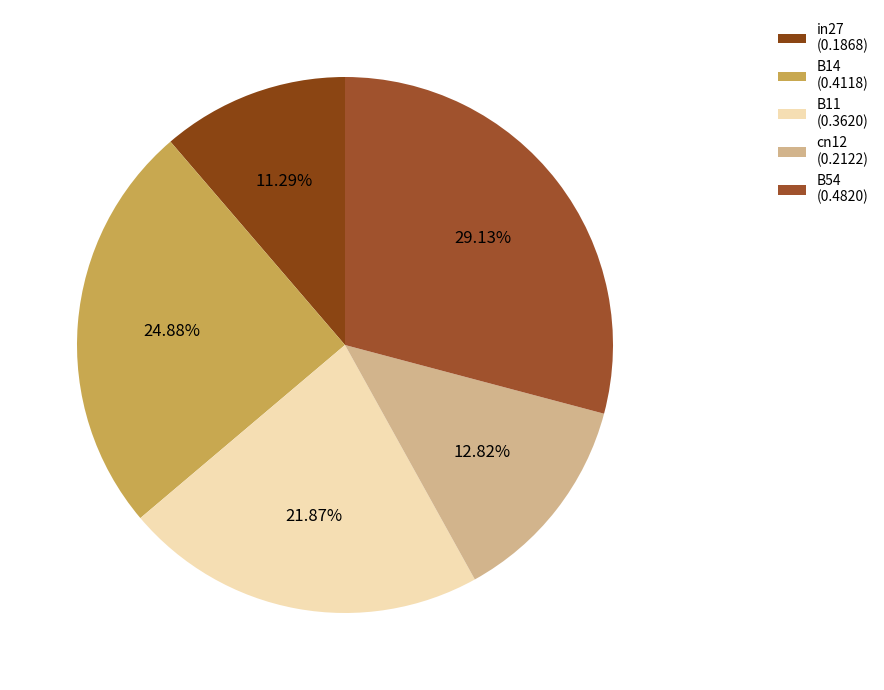

True or false: cn12 accounts for 13% of the total.

True